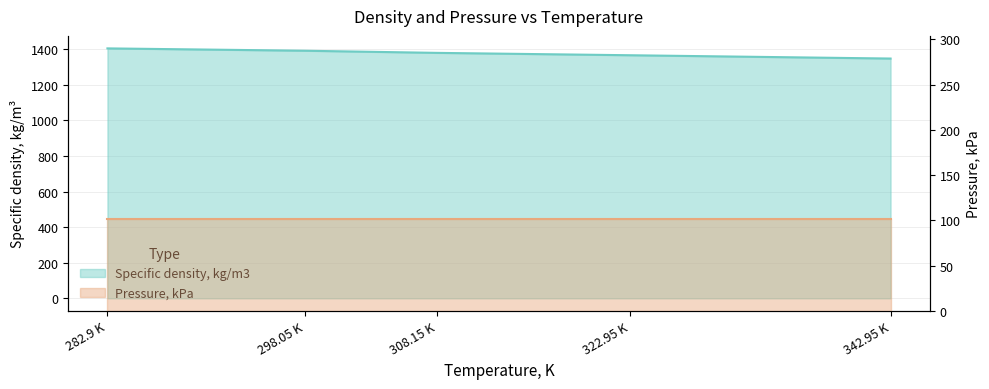

Rank the categories by value from highest to lowest.

282.9 K, 298.05 K, 308.15 K, 322.95 K, 342.95 K